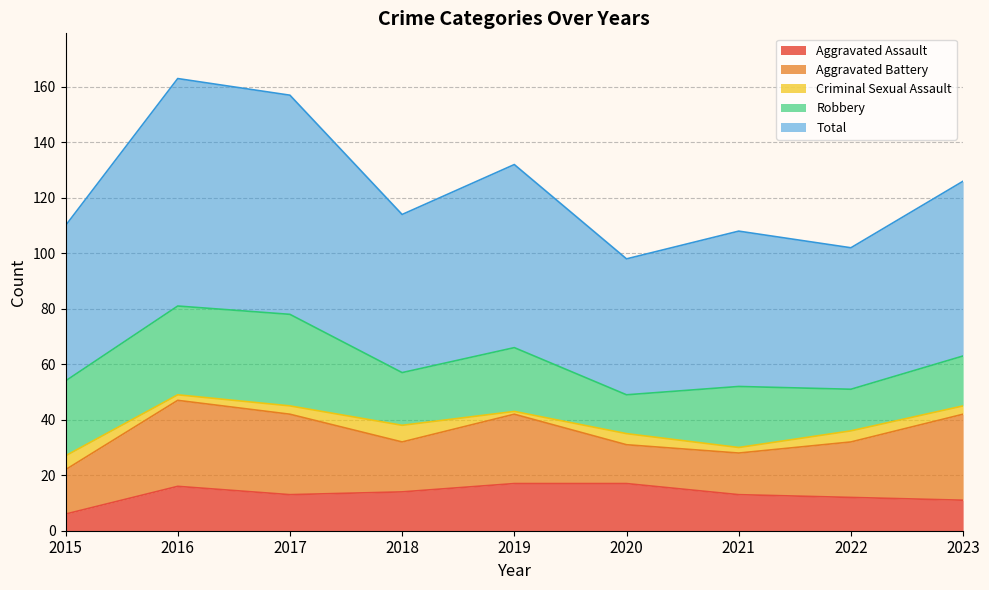

Does the chart have visible grid lines?

Yes